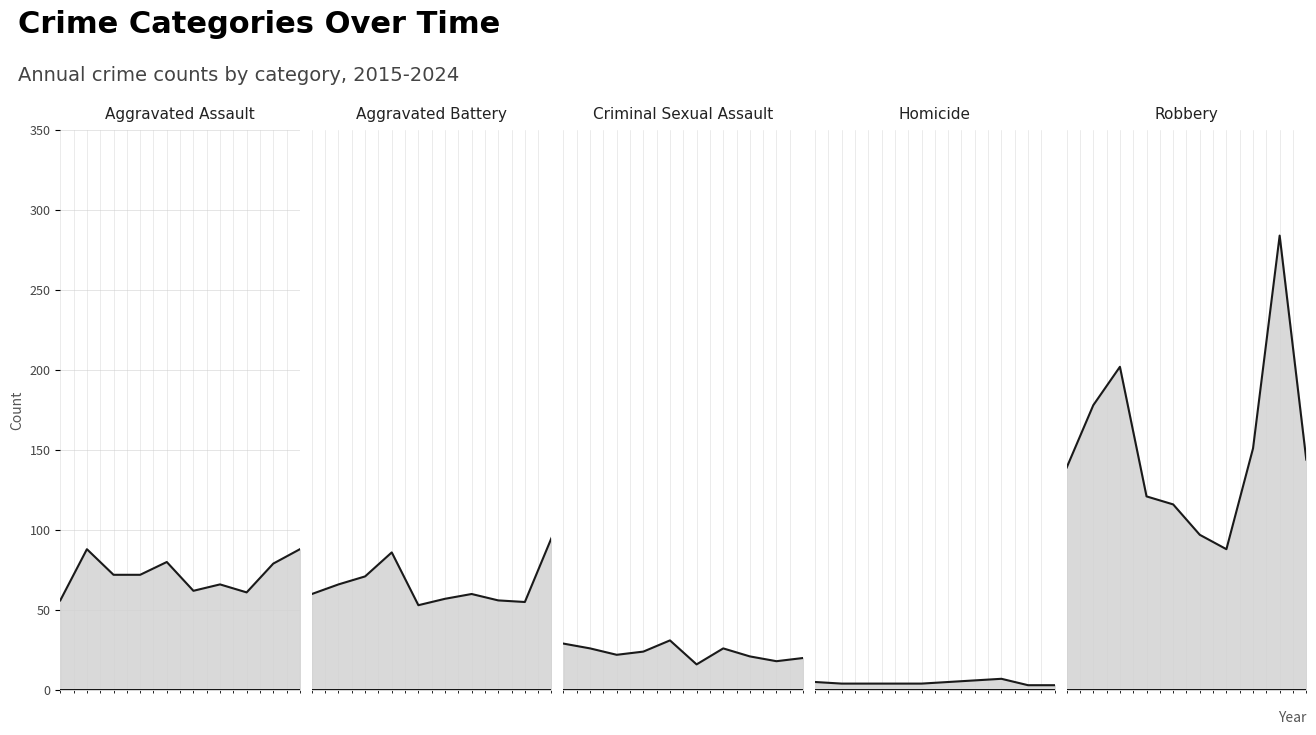

True or false: Homicide and Aggravated Assault cross at least once.

False